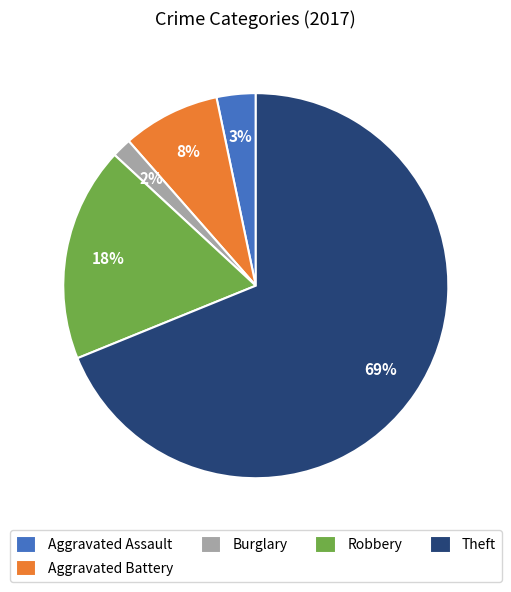

True or false: Burglary accounts for 10% of the total.

False